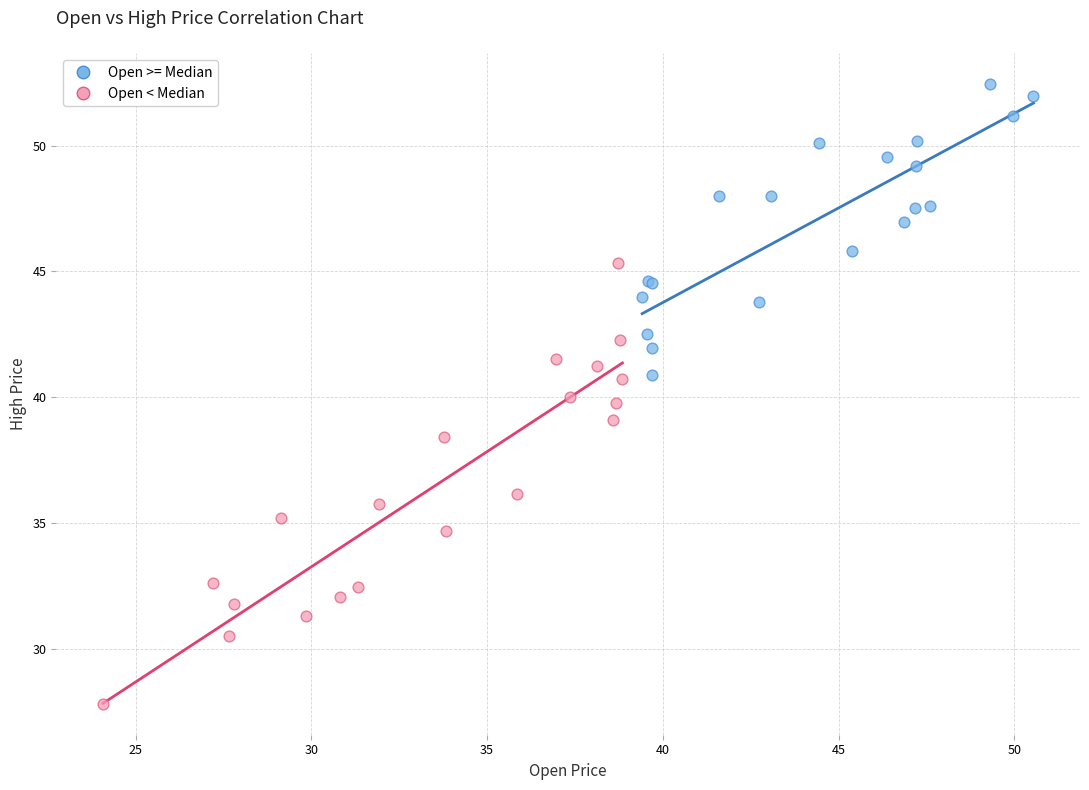

Which series reaches the maximum Y coordinate?

Open >= Median